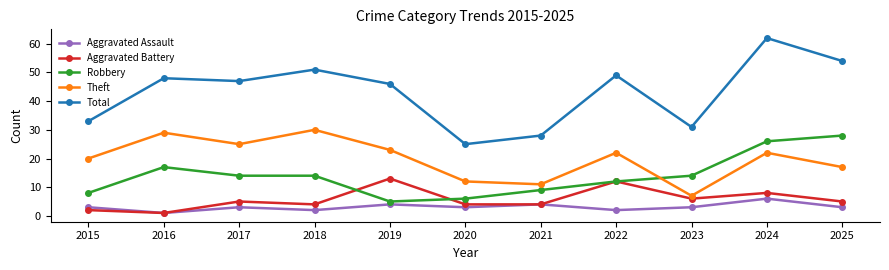

Where do Theft and Robbery first cross each other?

2022 and 2023